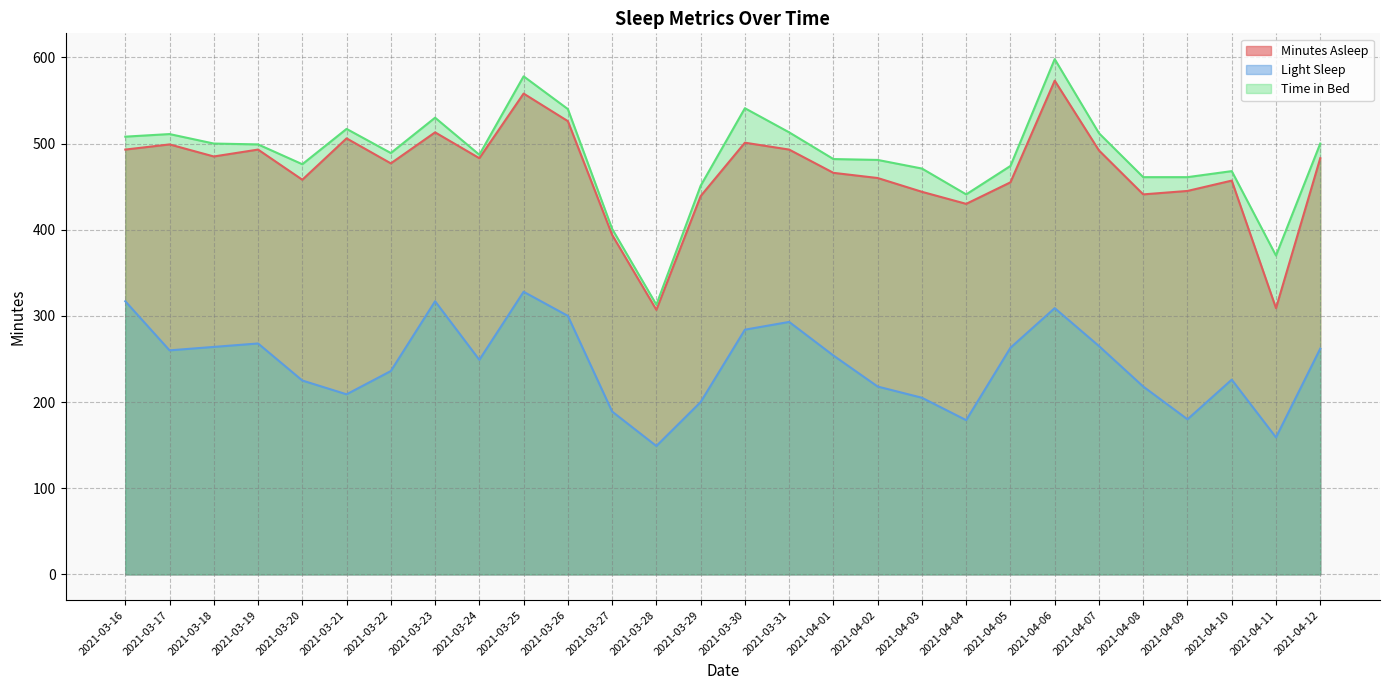

What are all the series names shown in the legend?

Minutes Asleep, Light Sleep, Time in Bed